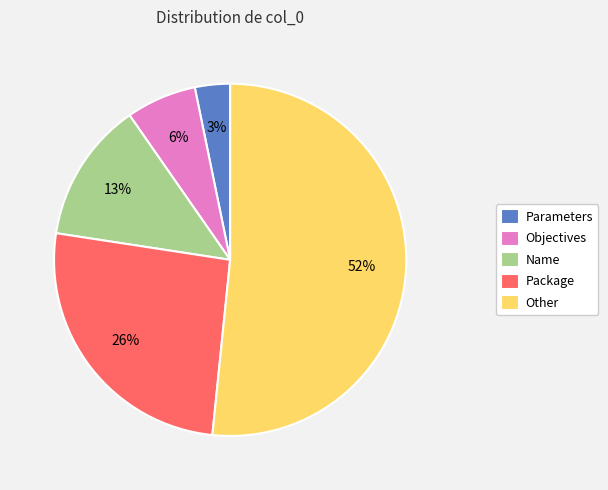

Which category has the biggest portion of the pie?

Other